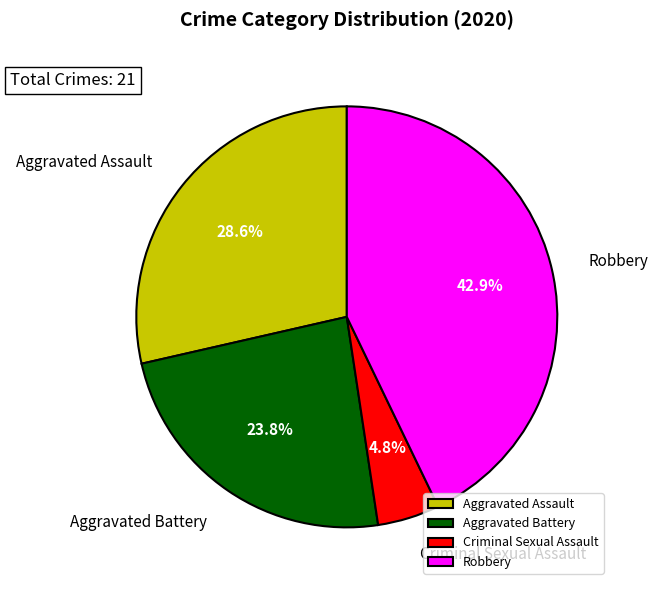

What is the ratio of the value at Robbery to the value at Aggravated Assault?

1.5